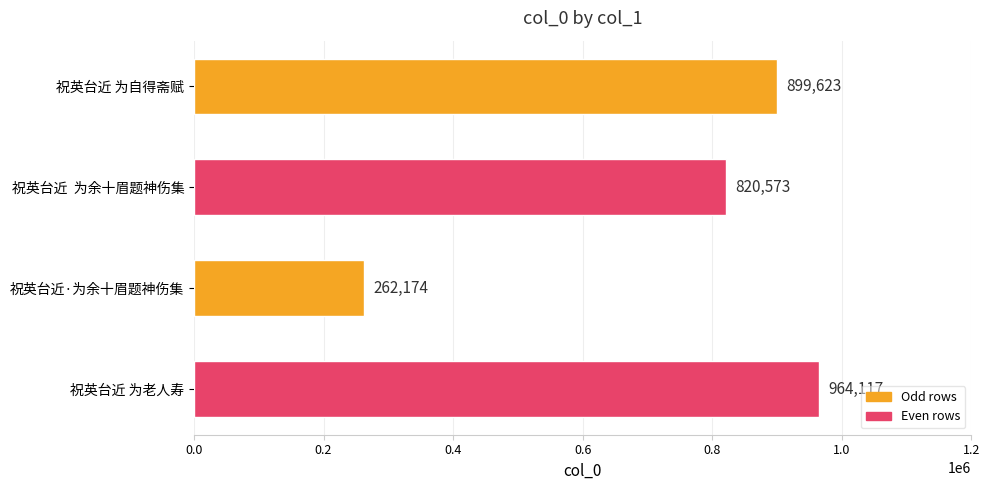

List the labels in order of value, largest first.

祝英台近 为老人寿, 祝英台近 为自得斋赋, 祝英台近  为余十眉题神伤集, 祝英台近·为余十眉题神伤集